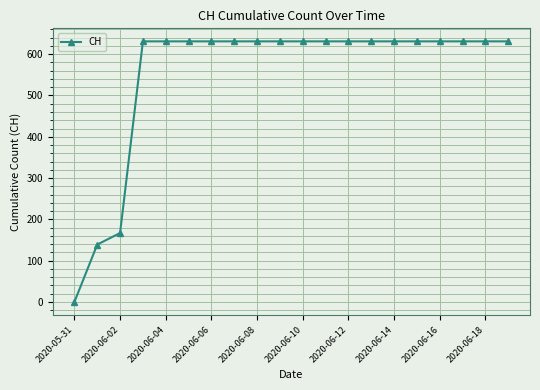

What is the difference between the maximum and second lowest values?

492